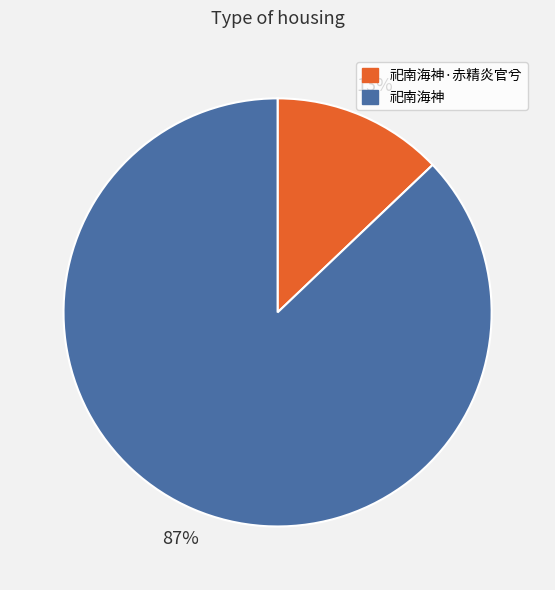

Combined, do 祀南海神 and 祀南海神·赤精炎官兮 account for over 50%?

Yes